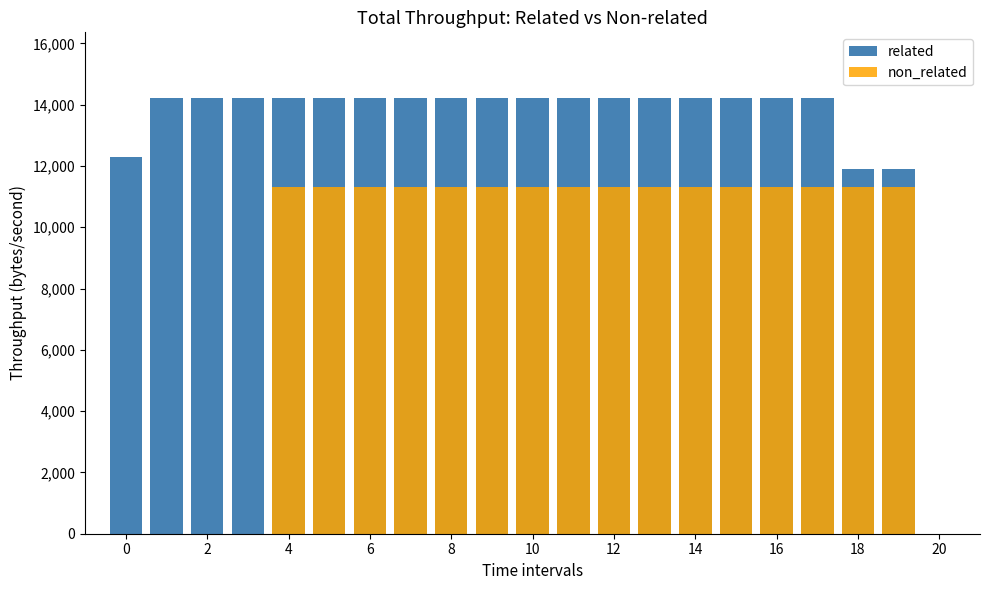

Which series has the widest spread of values?

non_related